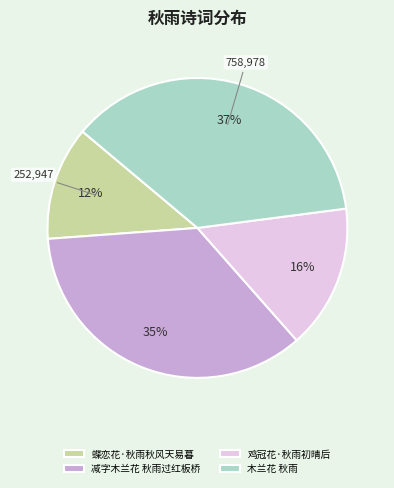

What percentage is the 减字木兰花 秋雨过红板桥 slice, to the nearest percent?

35%